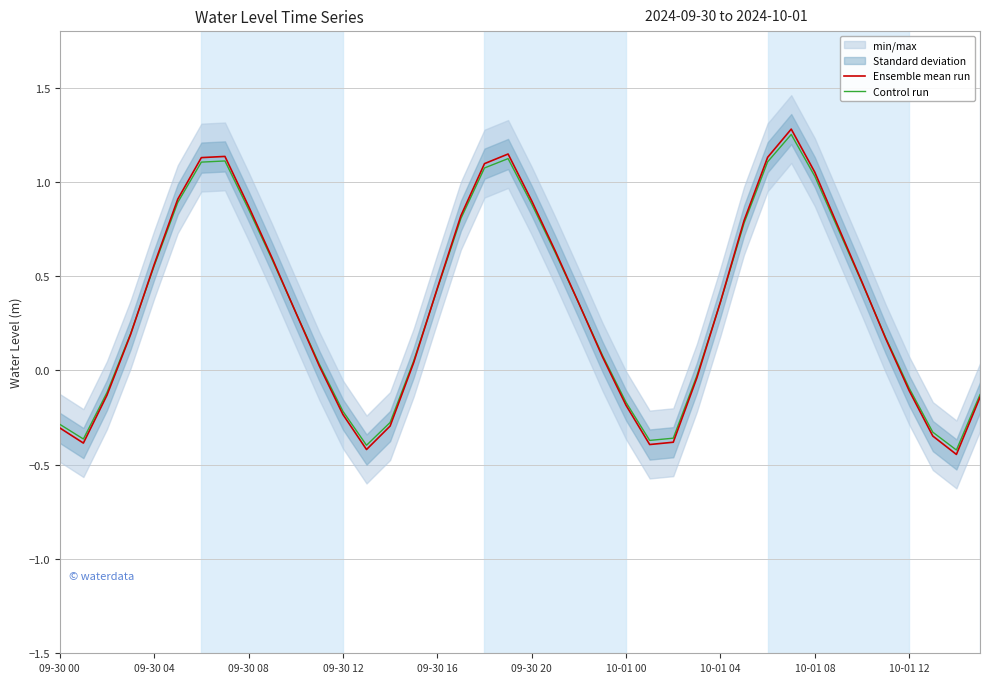

What is the sum of all Control run values?

13.4